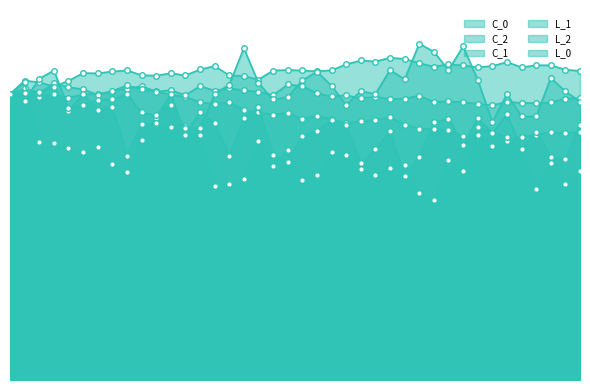

In L_1, how many points are lower than both neighbors (excluding endpoints)?

11